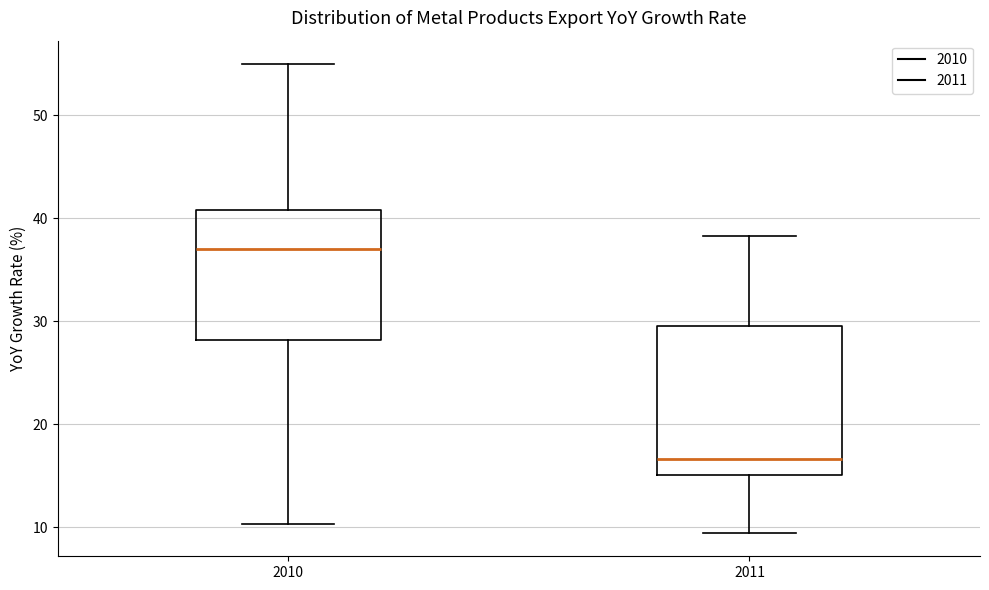

Reading left to right, read every box against the y-axis: the position of its median line, the range the box covers, and the ends of its whiskers. The values are not printed on the chart, so give them approximately, as read against the axis.

2010: median 37, box 28 to 41, whiskers 10 to 55
2011: median 17, box 15 to 30, whiskers 9 to 38